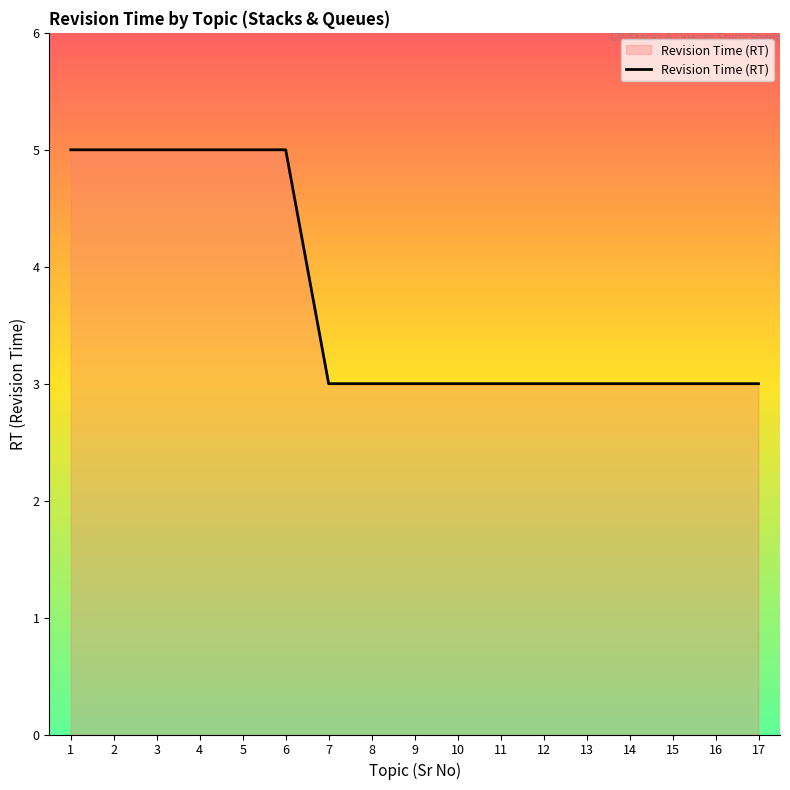

What is the difference between the second highest and second lowest values?

2